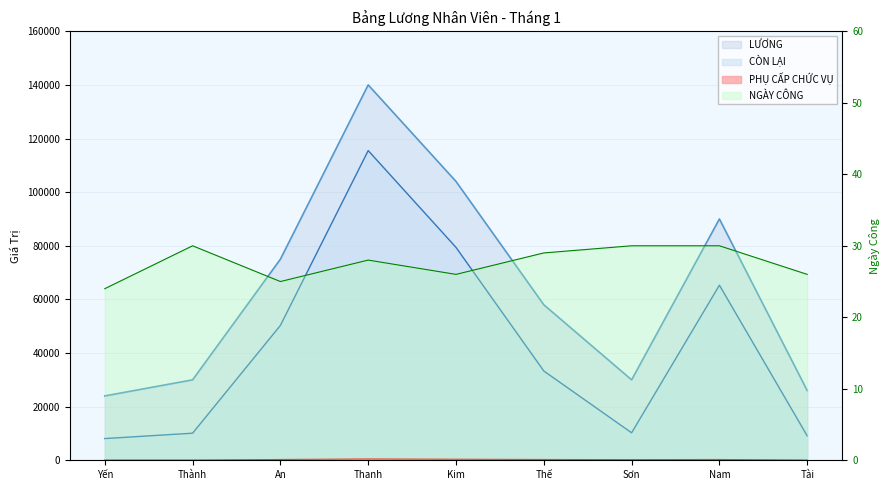

How many interior local peaks does the CÒN LẠI series have?

2